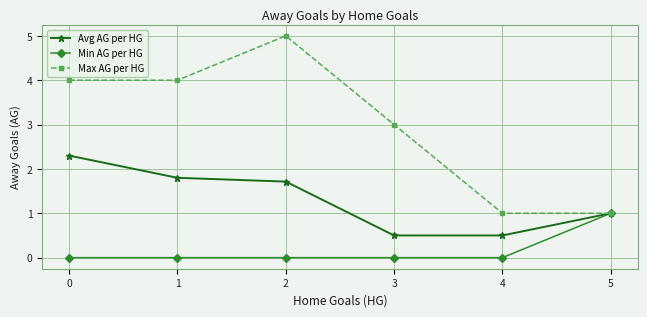

What is the sum of all Max AG per HG values?

18.0